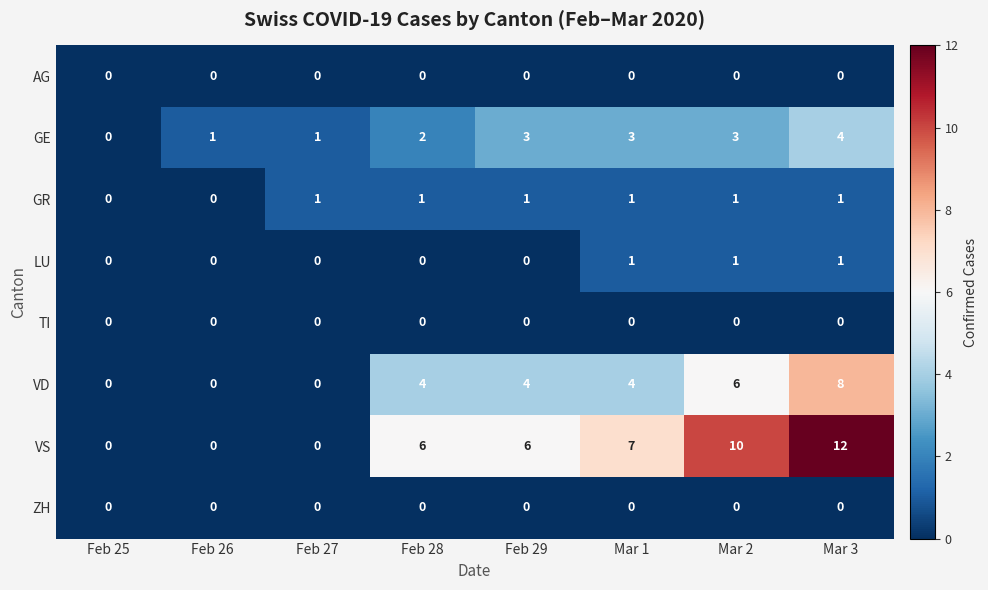

At which category is the sum across all series the highest?

Mar 3